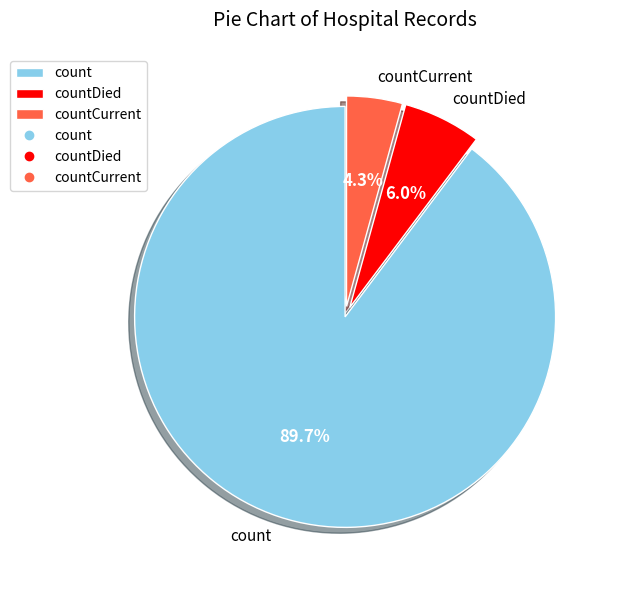

Which slice is the smallest?

countCurrent